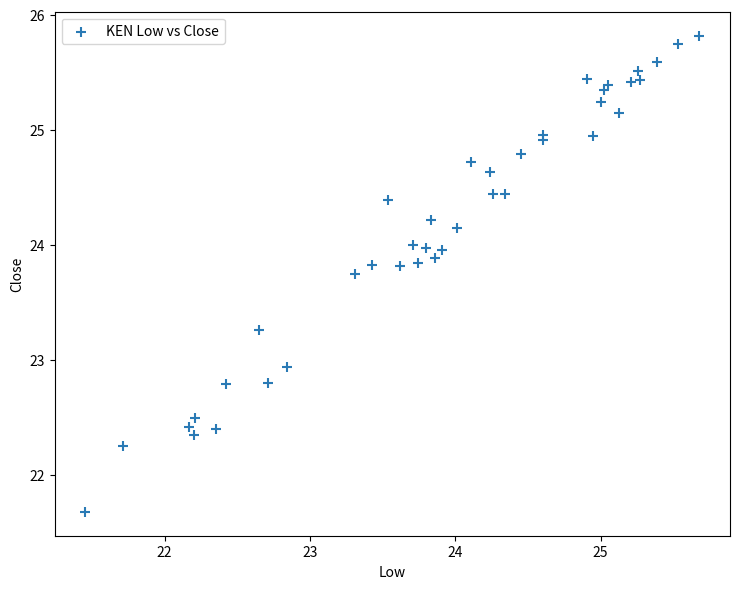

What Y value in the scatter plot is closest to 23?

22.9